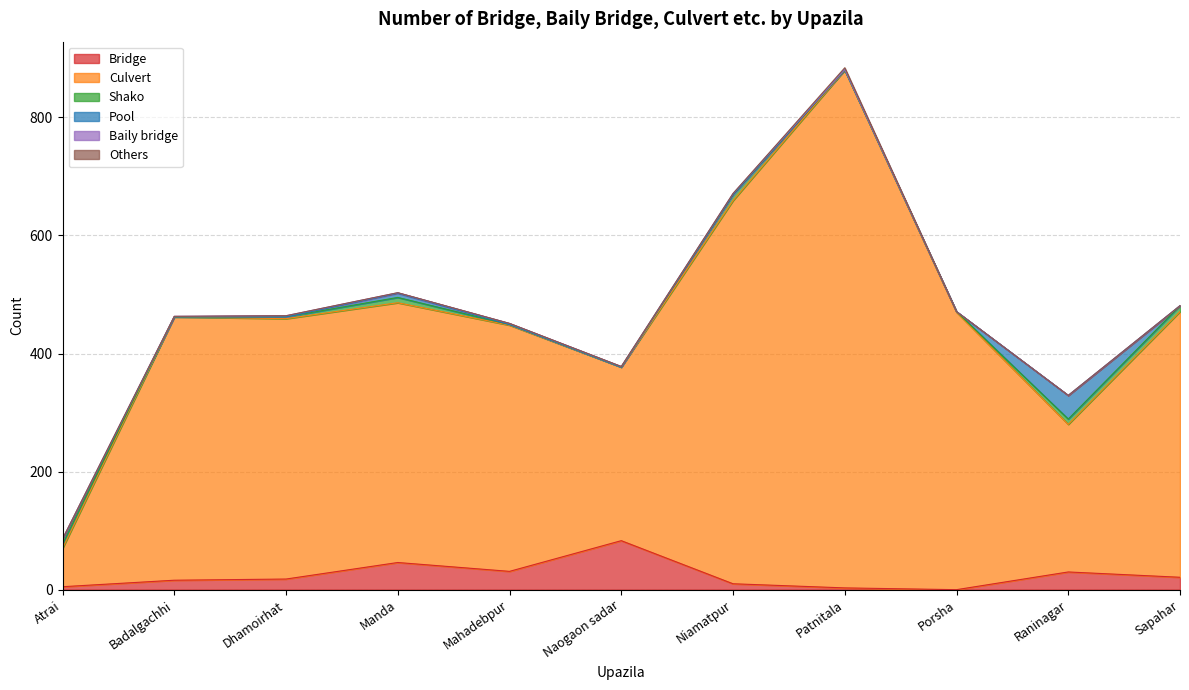

Rank the series by their maximum value, from highest to lowest.

Culvert, Bridge, Pool, Shako, Others, Baily bridge